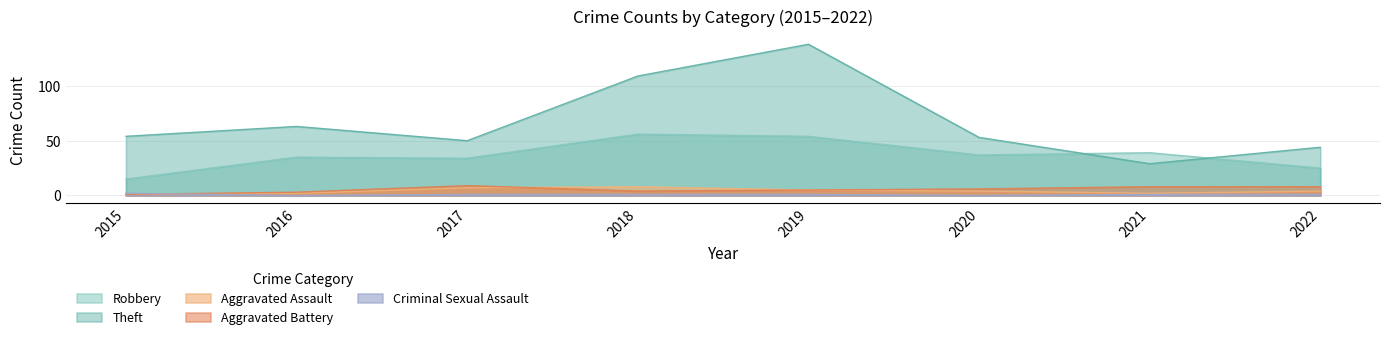

At which label is Criminal Sexual Assault closest to 1?

2017